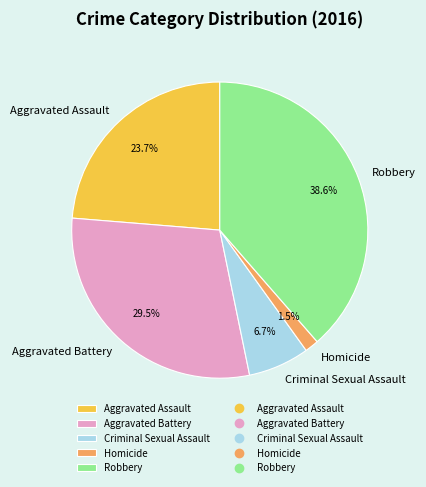

Does Homicide represent more than half of the total?

No